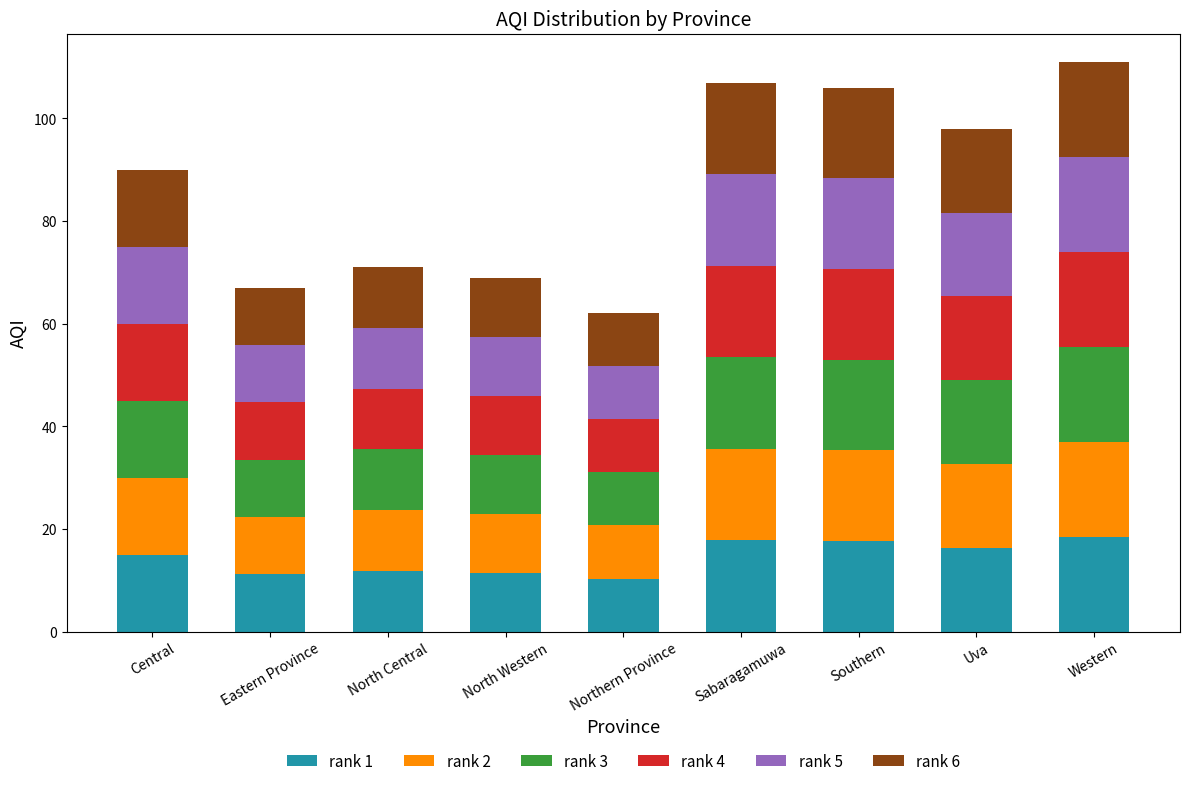

What is the total value across all series at Sabaragamuwa?

107.0